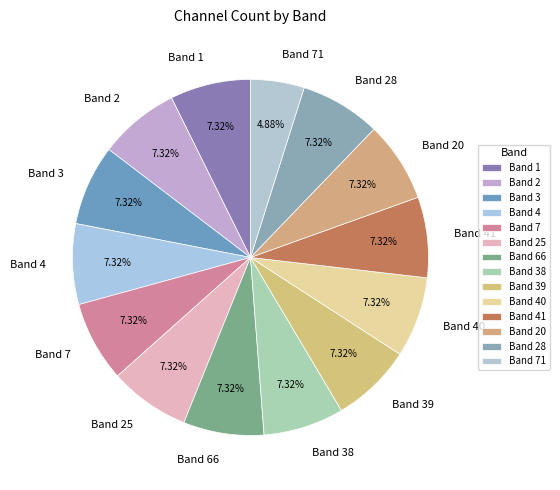

What percentage is NOT represented by Band 4?

92.7%